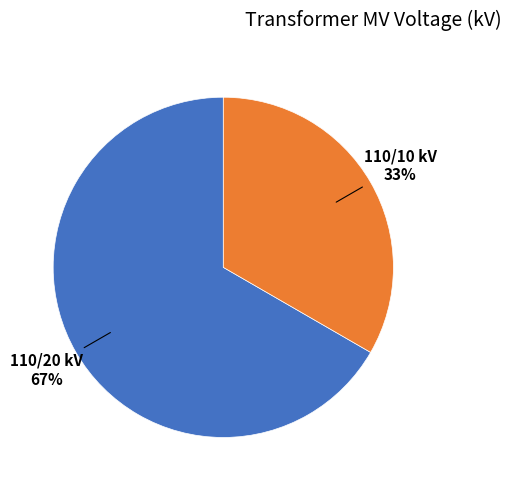

Does any single category account for the majority?

Yes